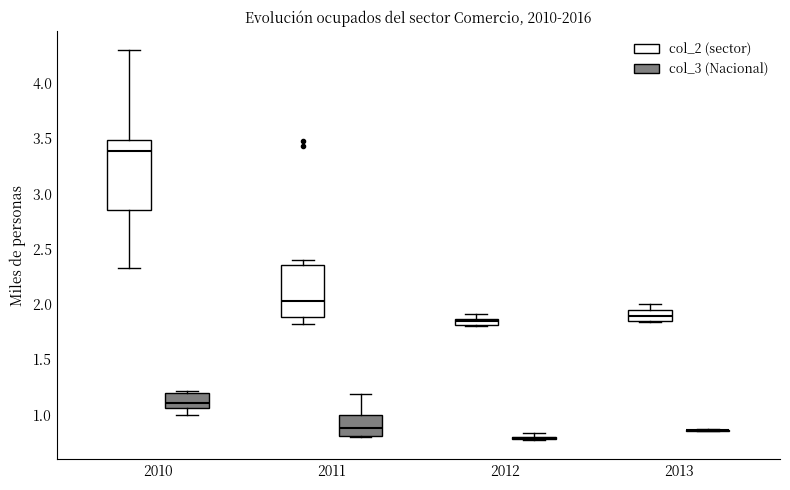

Where is the lower edge of the box for 2012 (col_2 (sector)) on the y-axis? The values are not printed on the chart, so give them approximately, as read against the axis.

1.80